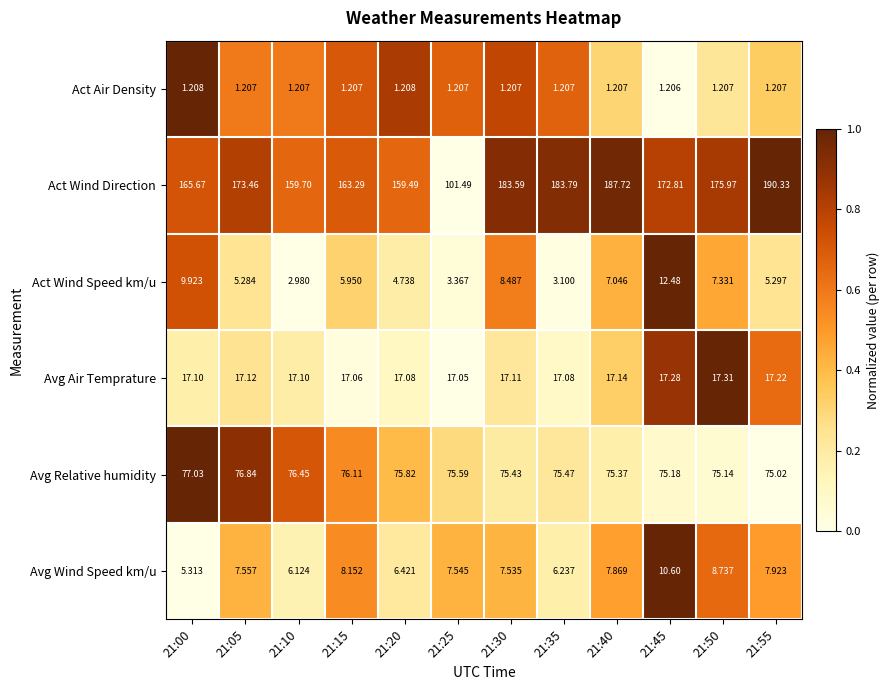

Is the value of Act Wind Speed km/u at 21:45 greater than the value of Avg Wind Speed km/u at 21:30?

Yes